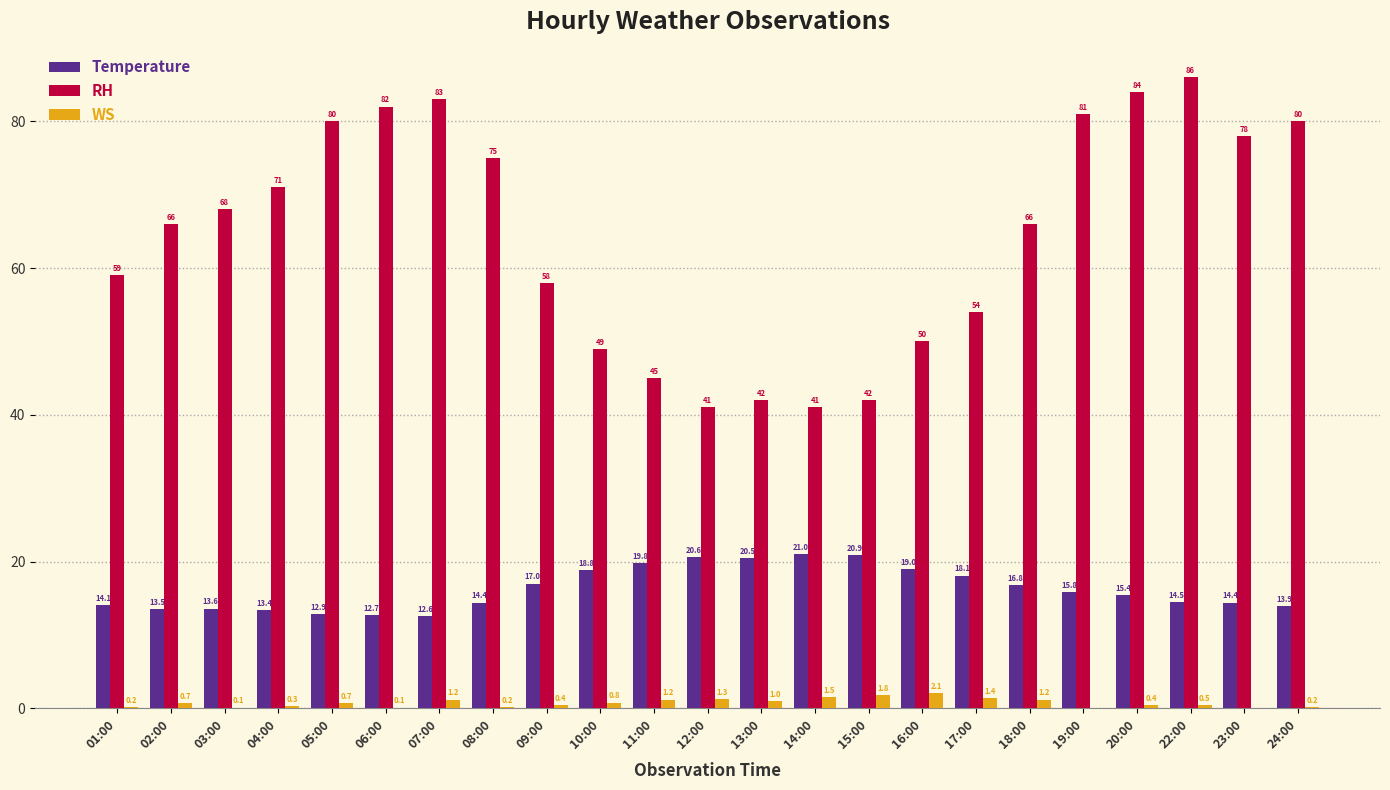

The value of RH at 06:00 is 82.0. True or false?

True